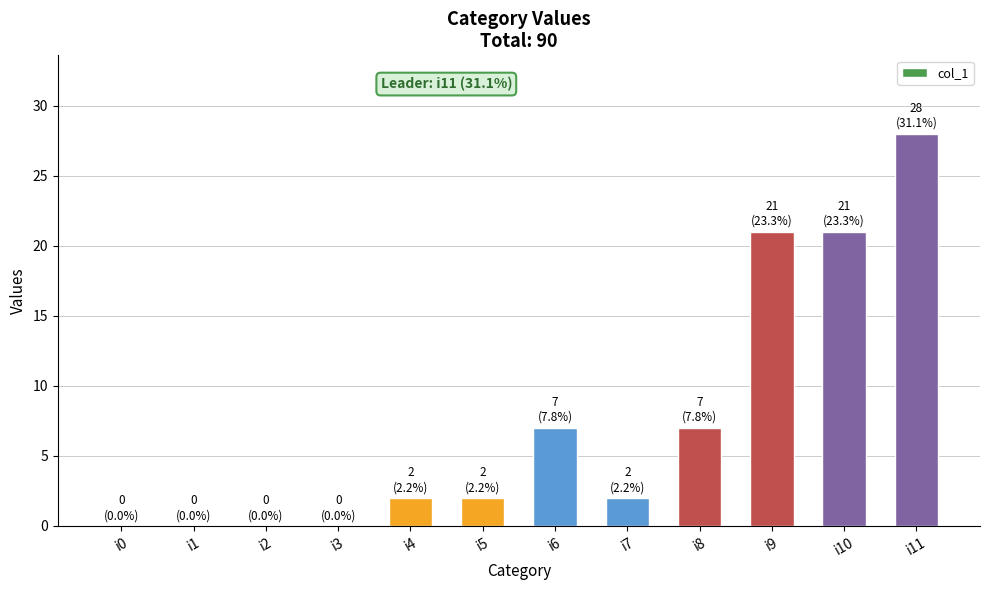

Reading left to right, list all the values displayed in this chart.

0	0	0	0	2	2	7	2	7	21	21	28